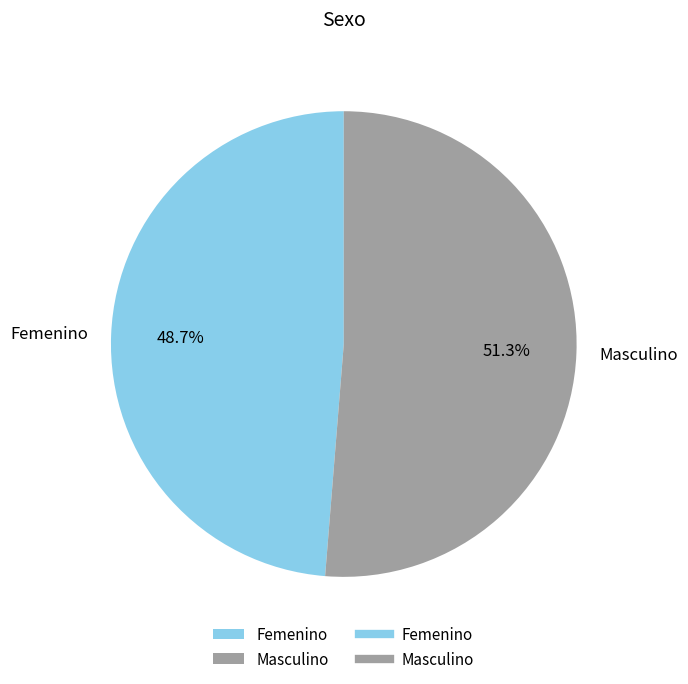

Which slice represents more than half of the pie?

Masculino